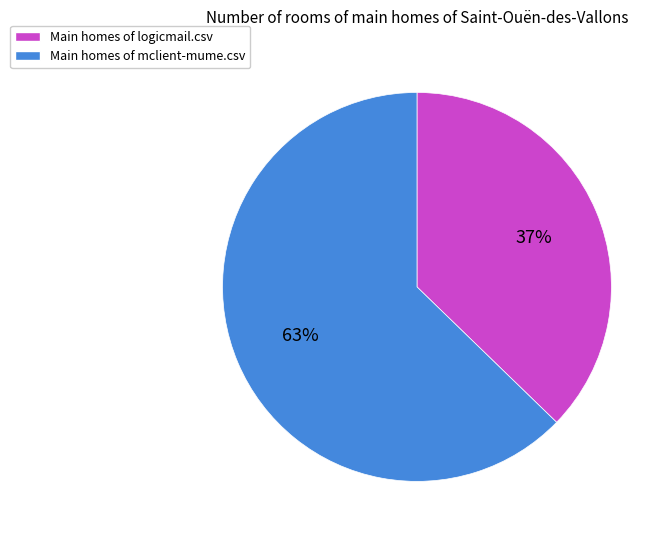

Between Main homes of mclient-mume.csv and Main homes of logicmail.csv, which is larger?

Main homes of mclient-mume.csv